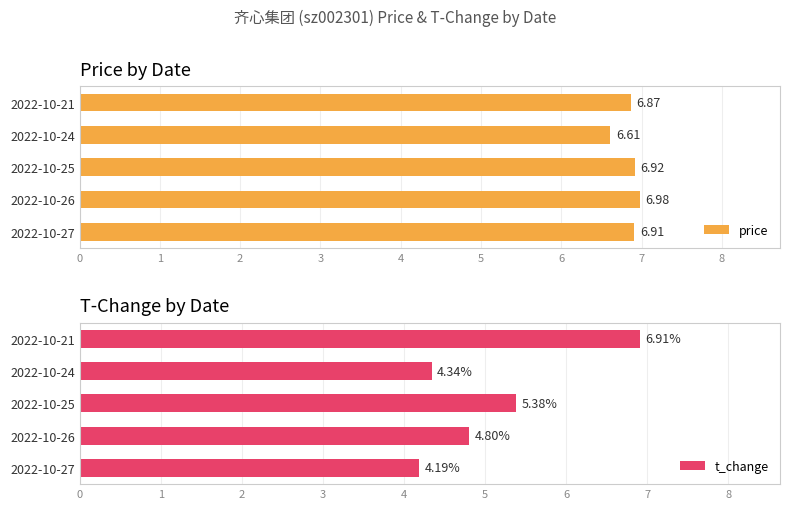

What is the average value of the price series?

6.9